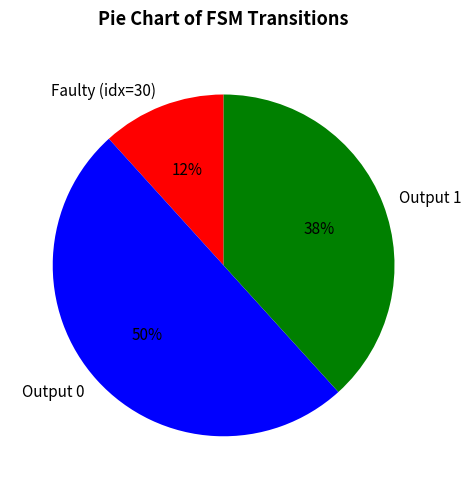

Does Faulty (idx=30) account for over 50% of the chart?

No